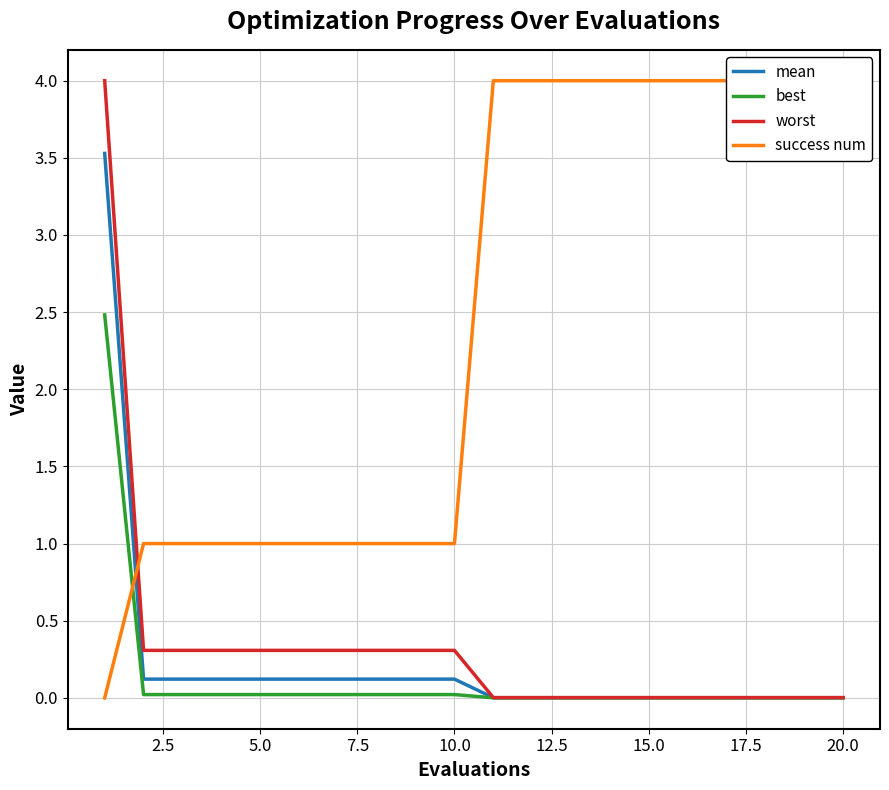

The mean series shows 0.0 at 20.0. True or false?

True